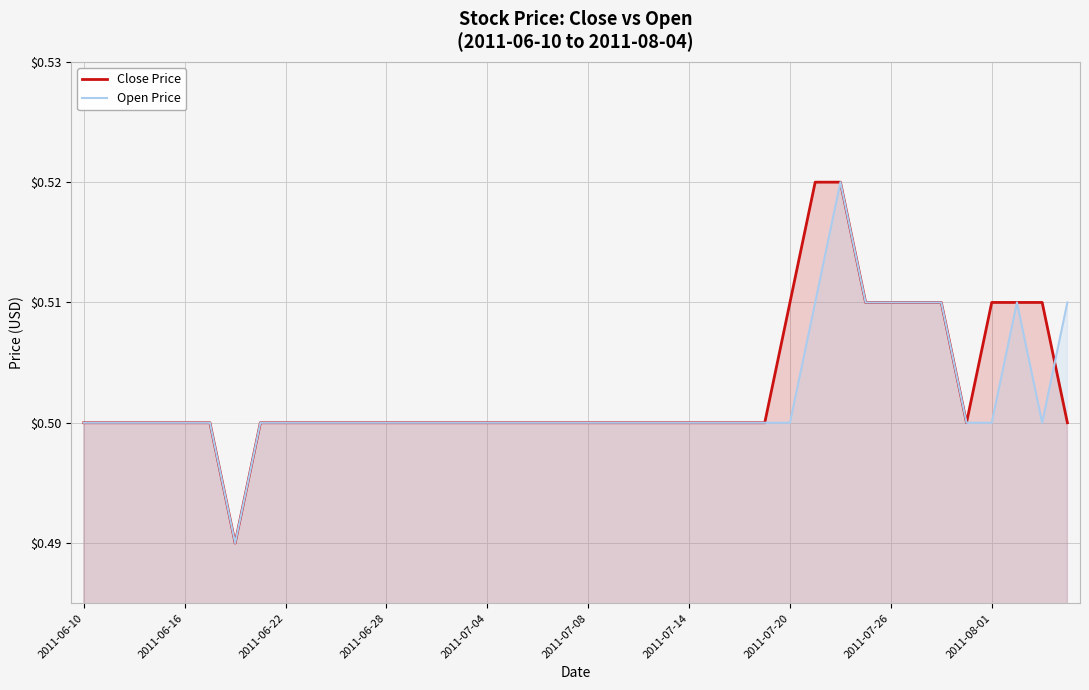

How many distinct data groups are displayed?

2